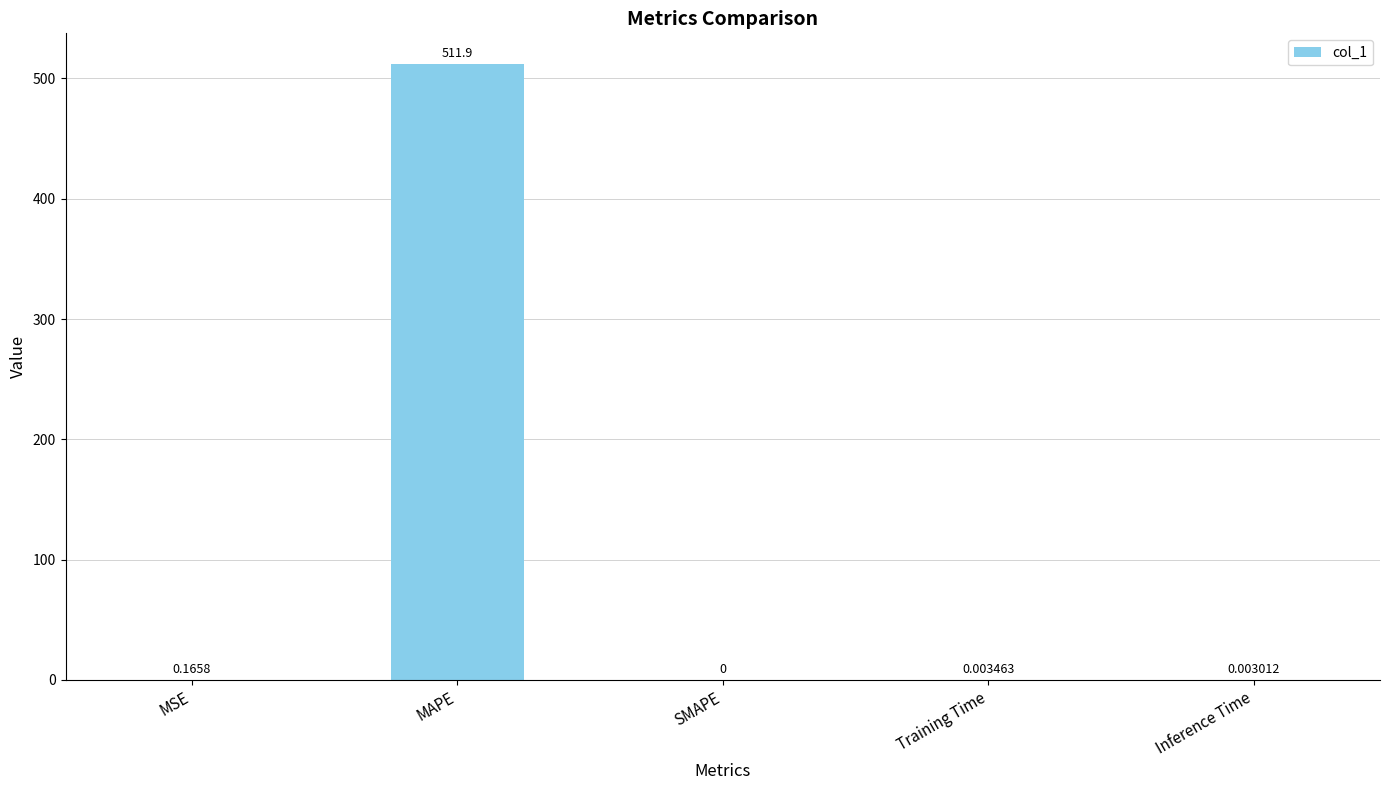

Which category has the highest value across all series?

MAPE